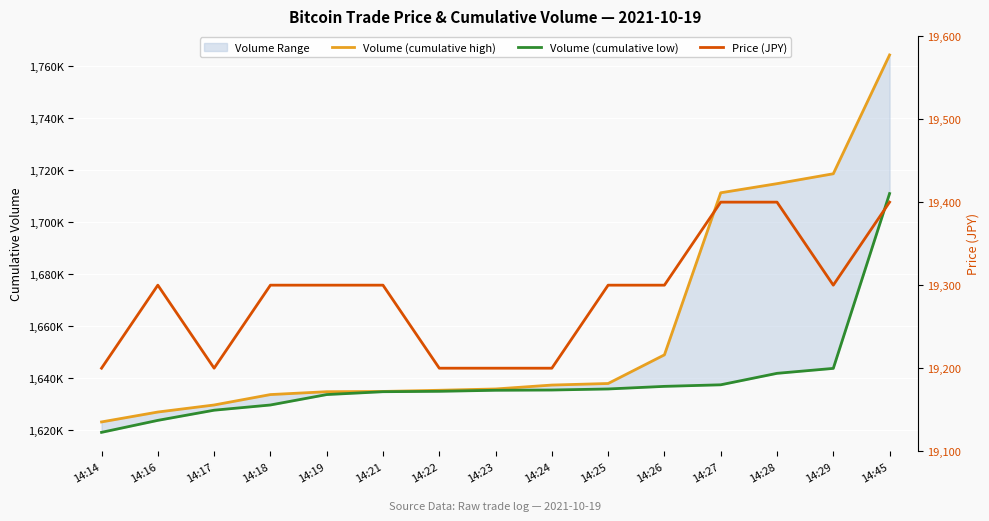

Which category has the highest value in the Price (JPY) series?

14:27